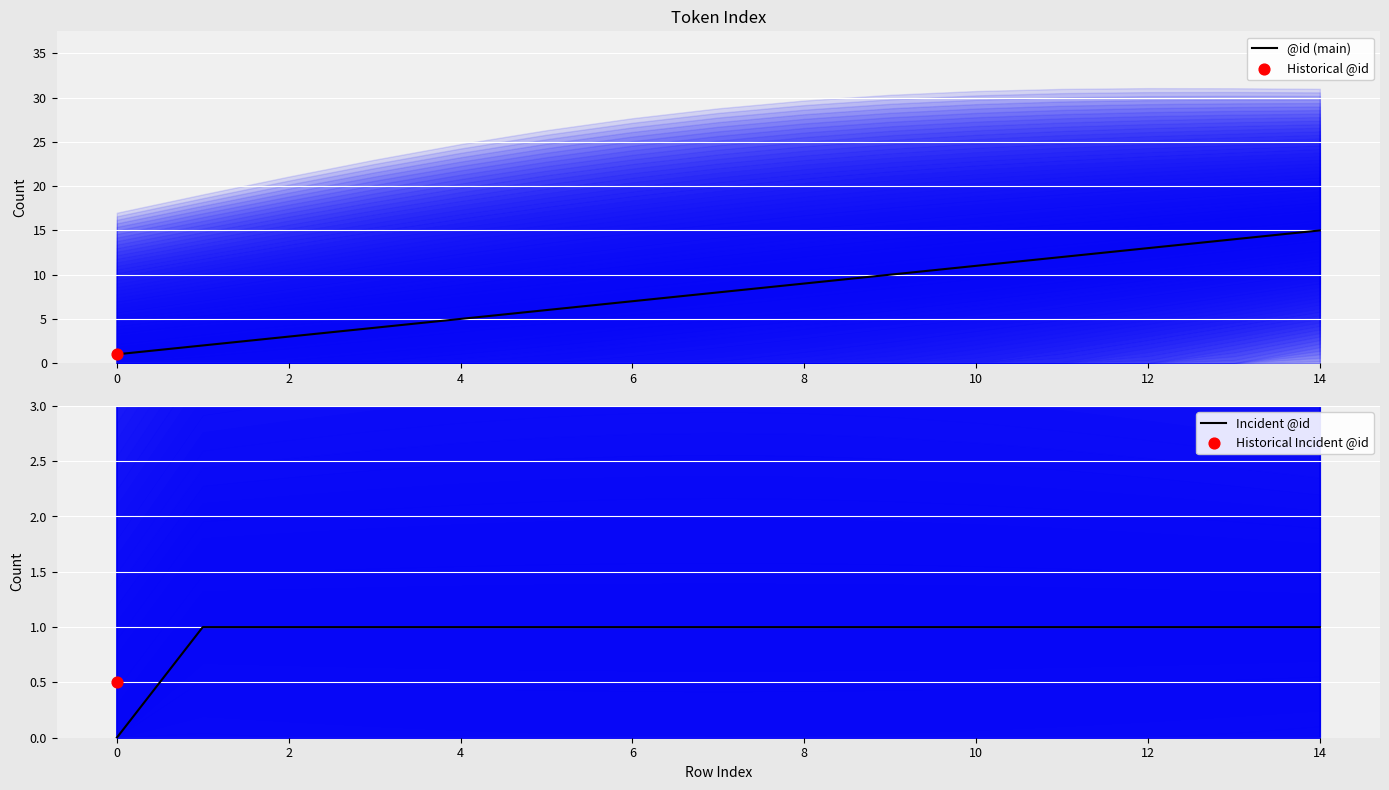

The value of @id (main) at 10 is 11. True or false?

True